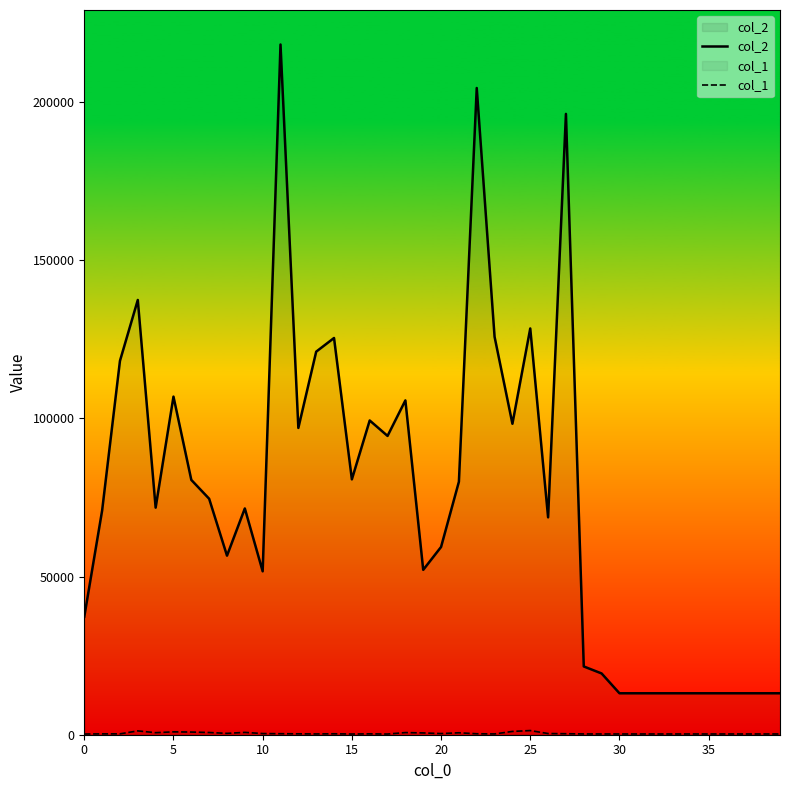

The value of col_2 at 26 is 44810. True or false?

False